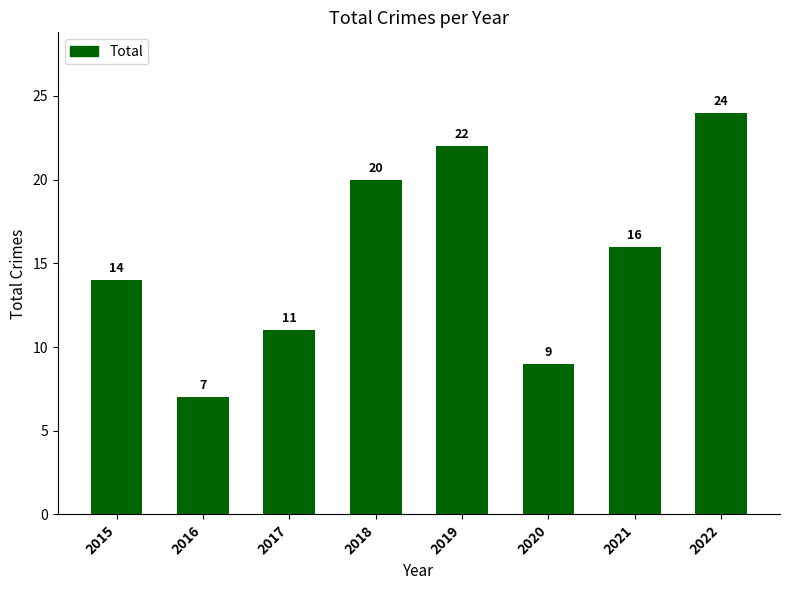

Rank the categories by value from highest to lowest.

2022, 2019, 2018, 2021, 2015, 2017, 2020, 2016